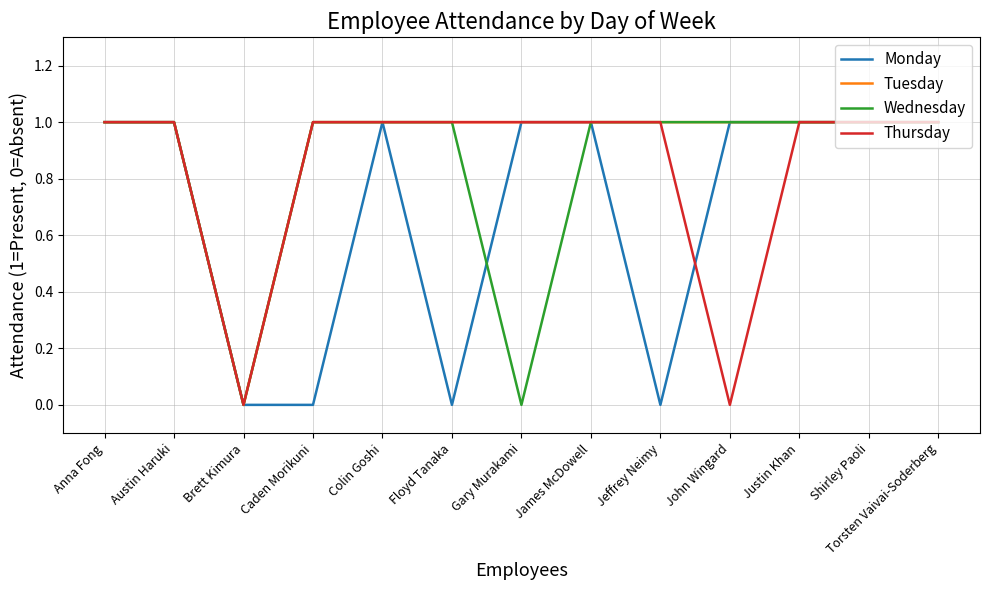

What is the highest value of the Monday series?

1